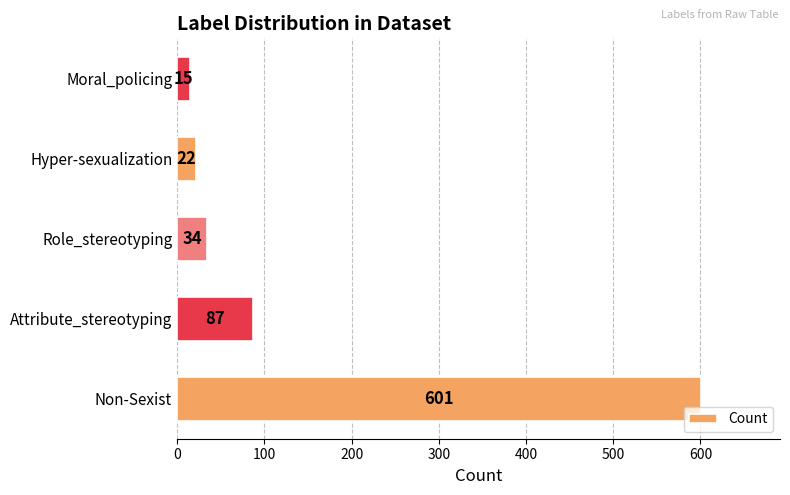

What is the change in value from Role_stereotyping to Moral_policing?

-19